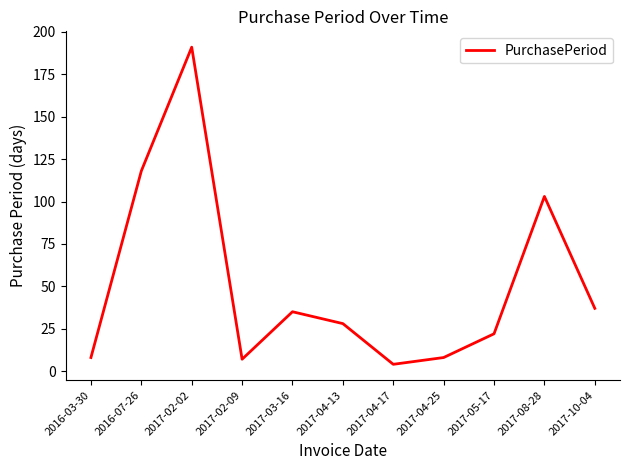

What position from the right is 2017-03-16?

7